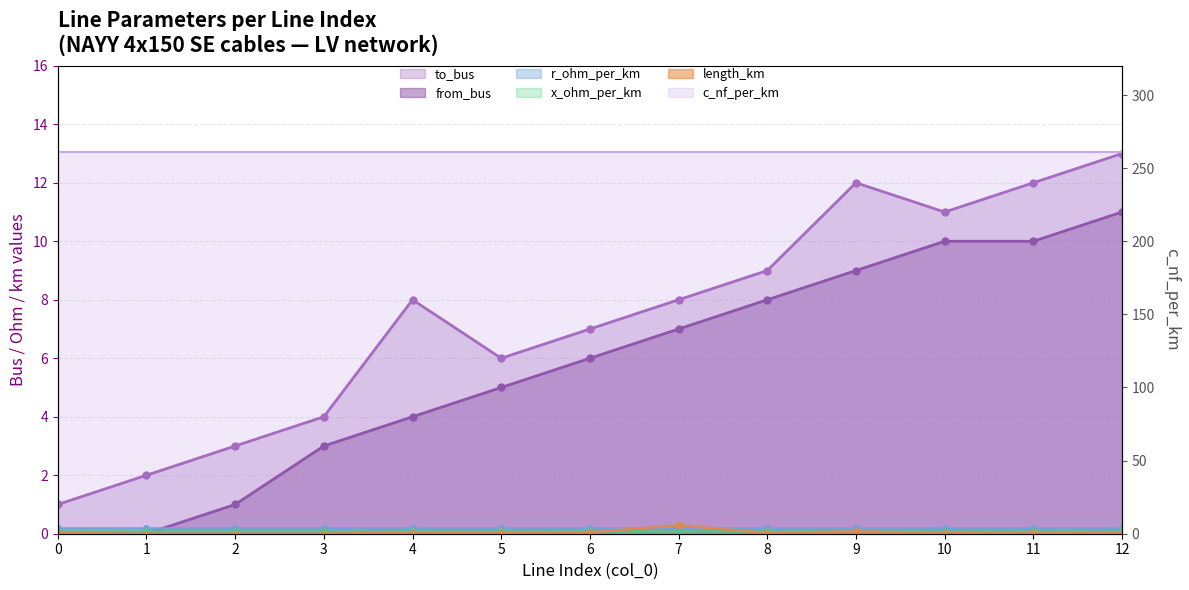

Which label corresponds to the largest value in the chart?

12